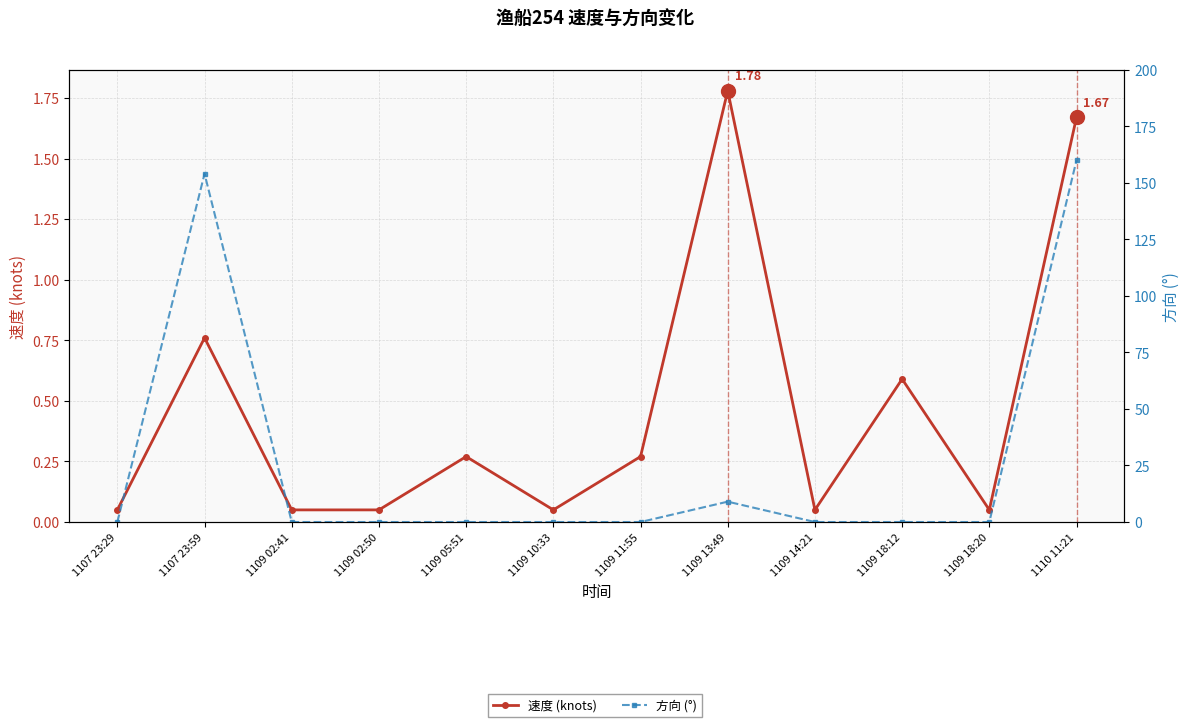

Reading left to right, what are all the values shown in this chart?

速度 (knots): 0.1	0.8	0.1	0.1	0.3	0.1	0.3	1.8	0.1	0.6	0.1	1.7
方向 (°): 0.0	154.0	0.0	0.0	0.0	0.0	0.0	9.0	0.0	0.0	0.0	160.0